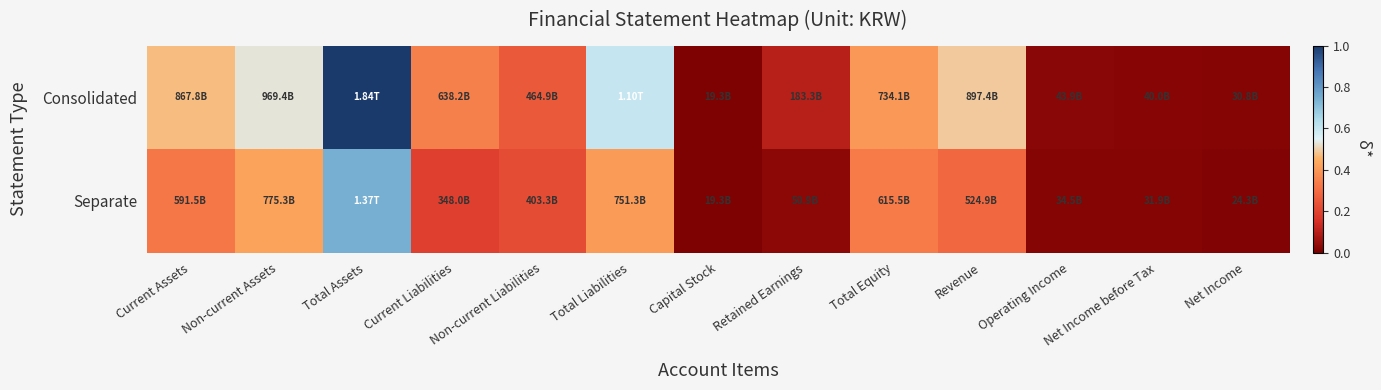

Rank the series by their average value, from highest to lowest.

Consolidated, Separate